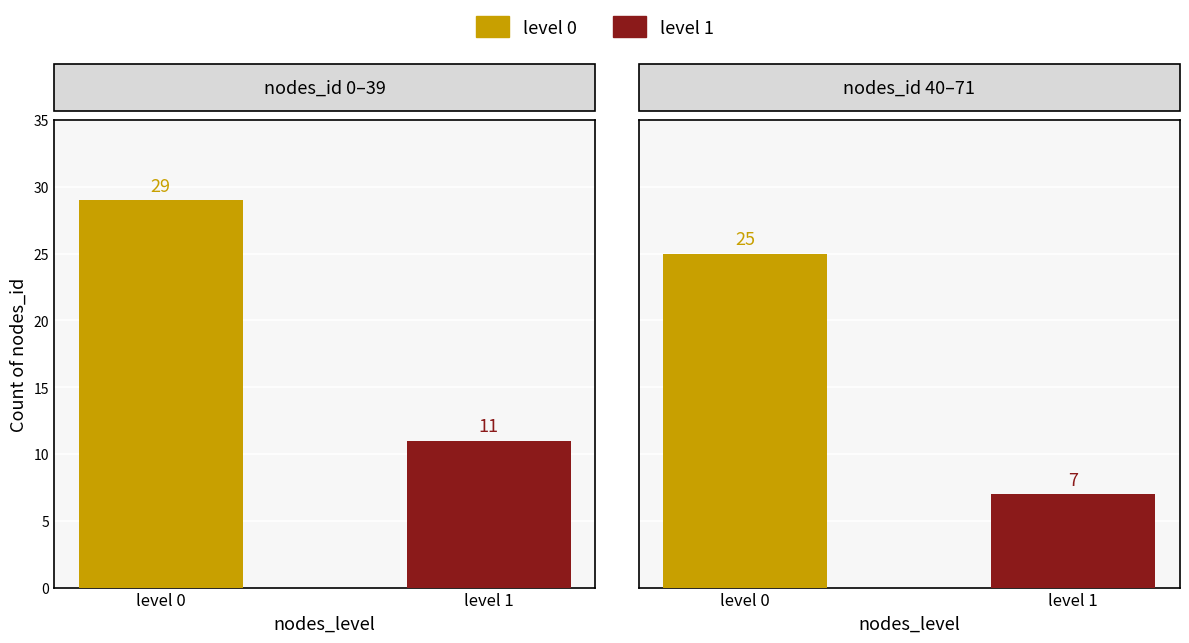

The level_1 series shows 25 at level 1. True or false?

False